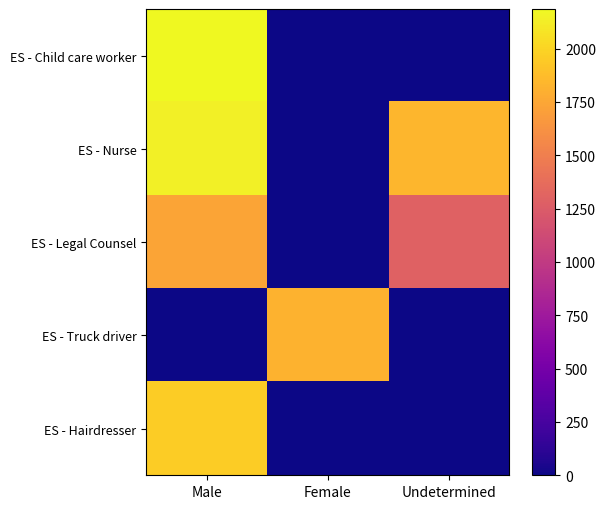

Which series has the largest total across all categories?

ES - Nurse